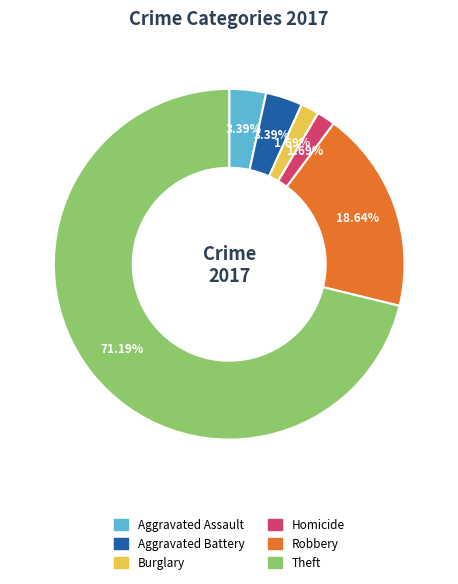

To the nearest percent, what is the average slice percentage?

14%